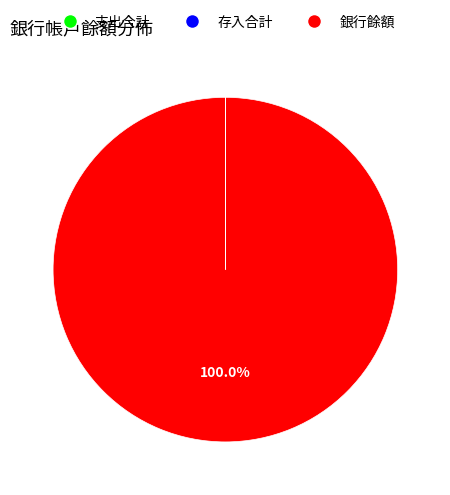

Is there a majority slice in this chart?

Yes